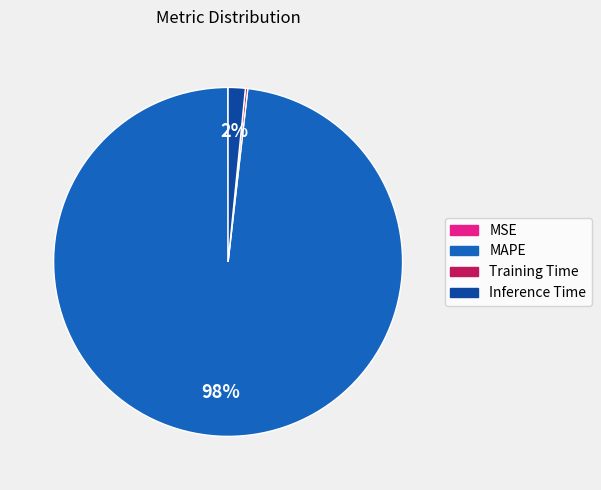

To the nearest percent, what is the difference between the largest and smallest slice percentages?

98%